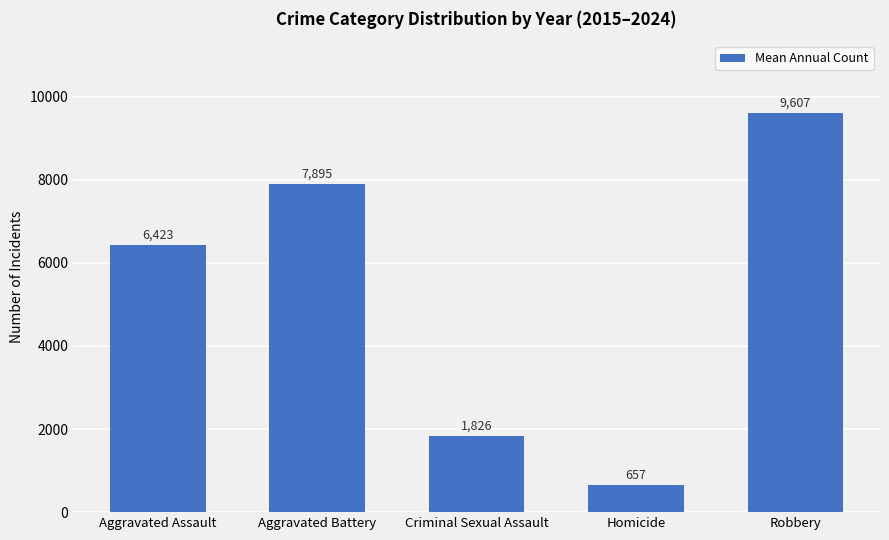

Between Criminal Sexual Assault and Homicide, which is larger?

Criminal Sexual Assault